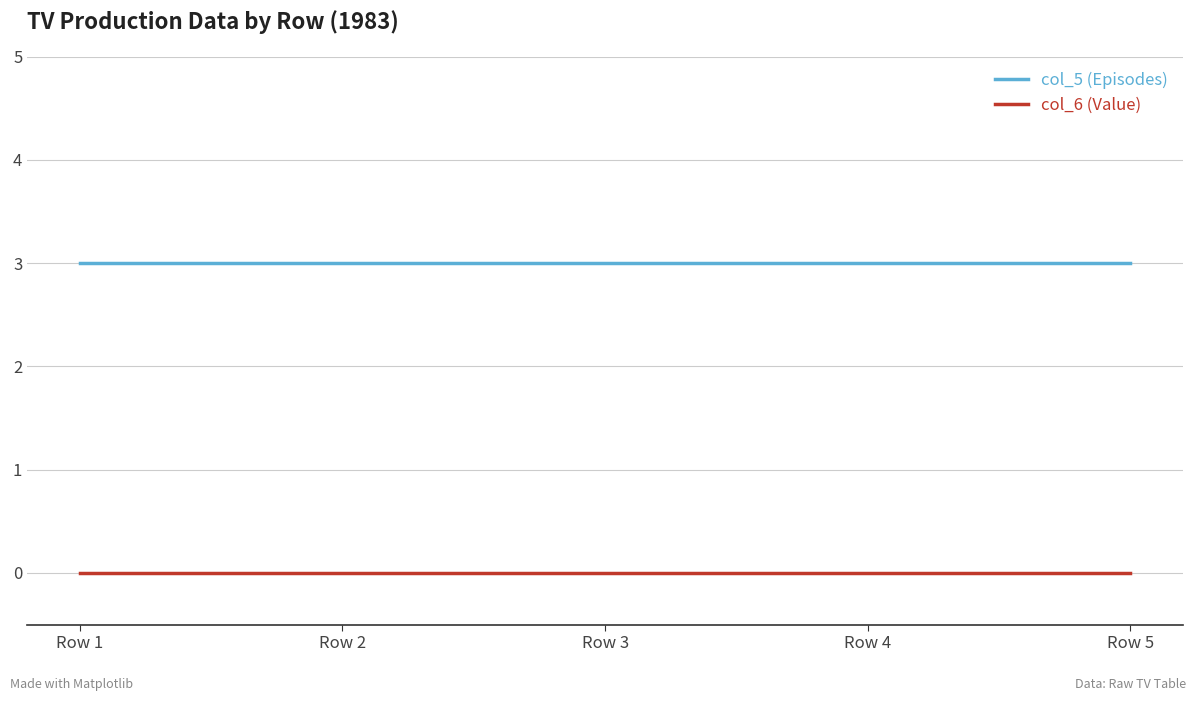

What is the highest value of the col_5 (Episodes) series?

3